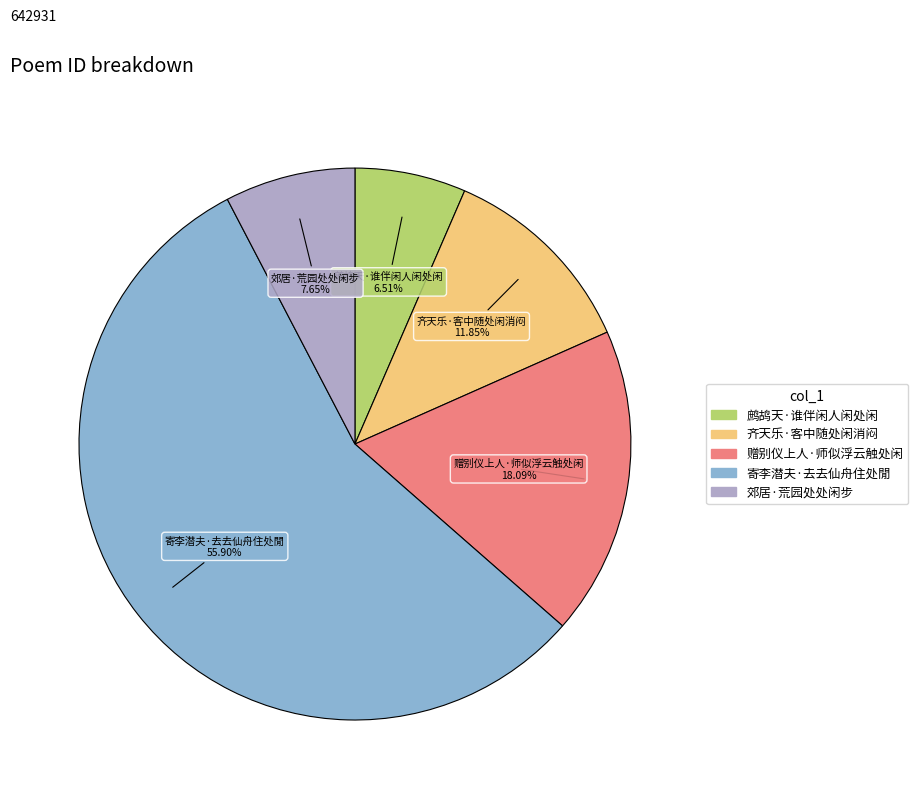

Combined, do 鹧鸪天·谁伴闲人闲处闲 and 齐天乐·客中随处闲消闷 account for over 50%?

No